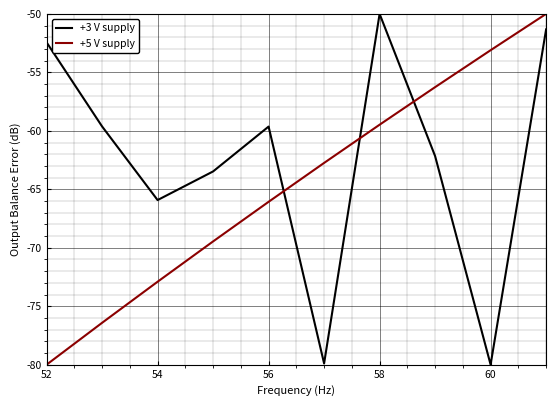

How many times do +3 V supply and +5 V supply cross each other?

3